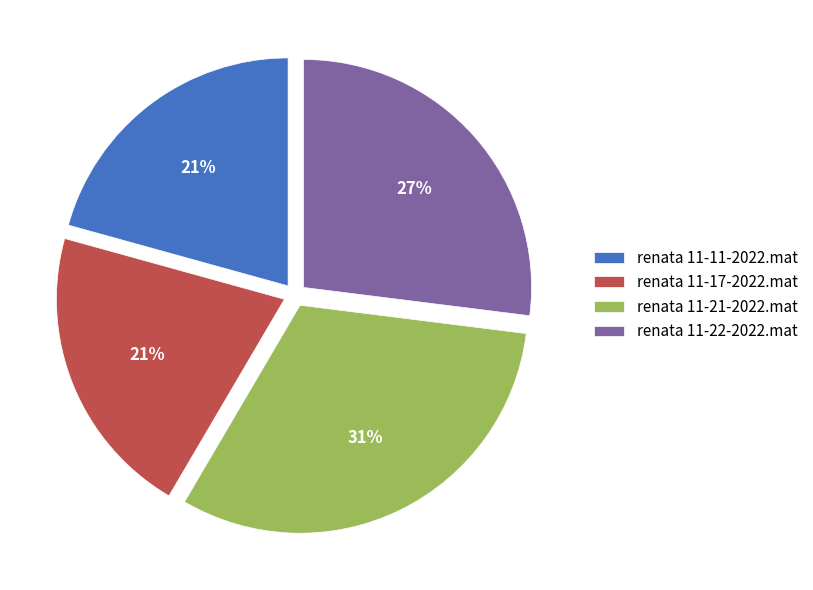

True or false: renata 11-22-2022.mat accounts for 27% of the total.

True